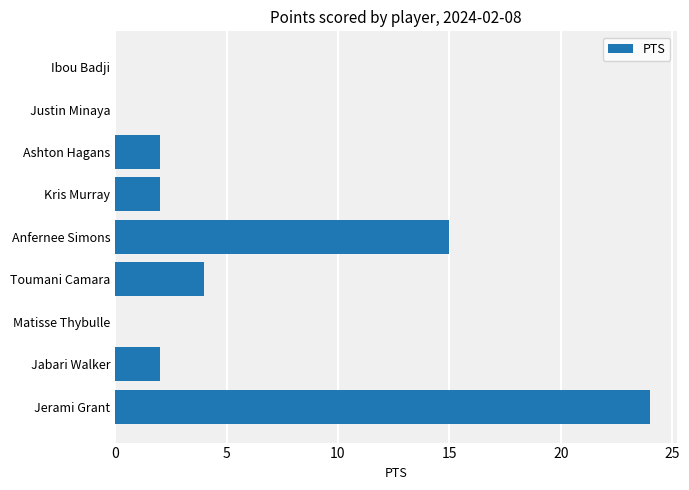

Are the bars horizontal?

Yes